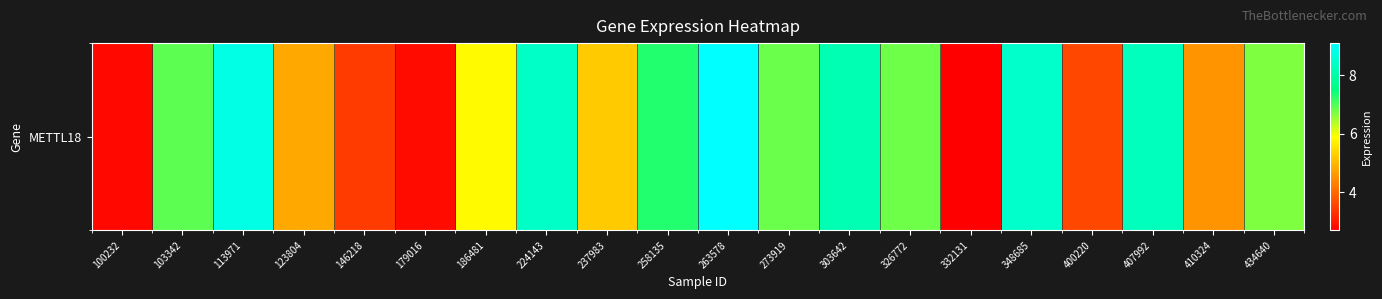

What is the change in value from 258135 to 400220?

-3.7